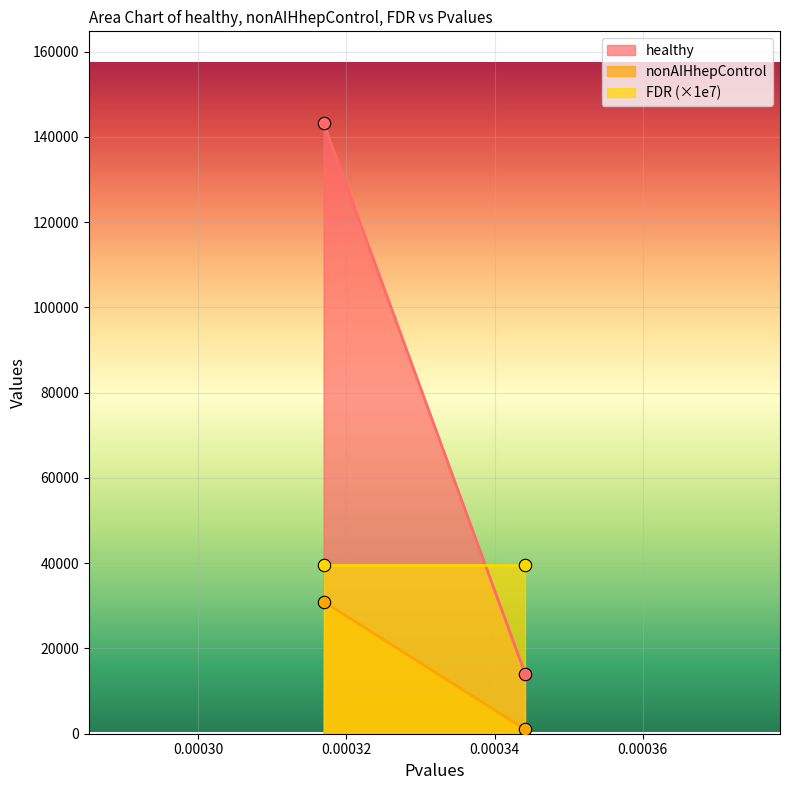

Which series has the largest Y range (max minus min)?

healthy